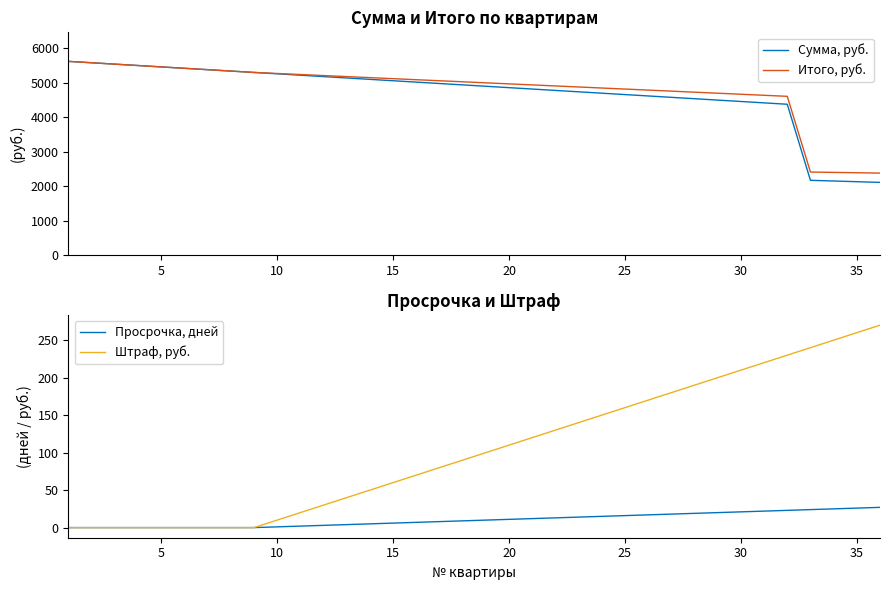

True or false: Просрочка, дней has more than 2 interior local peaks.

False